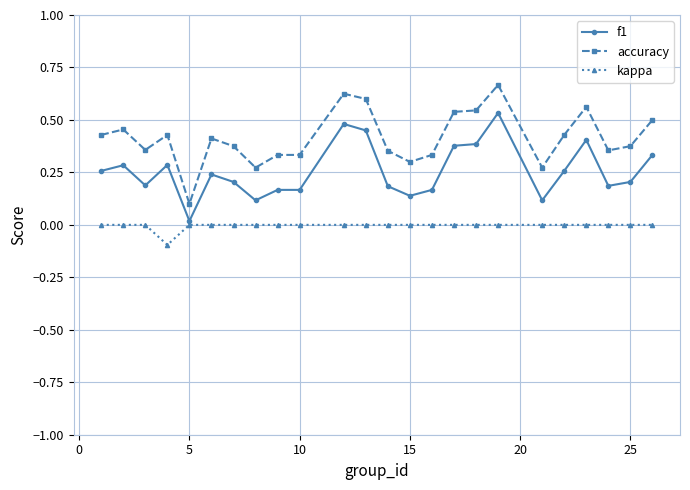

Which series has the largest total across all categories?

accuracy